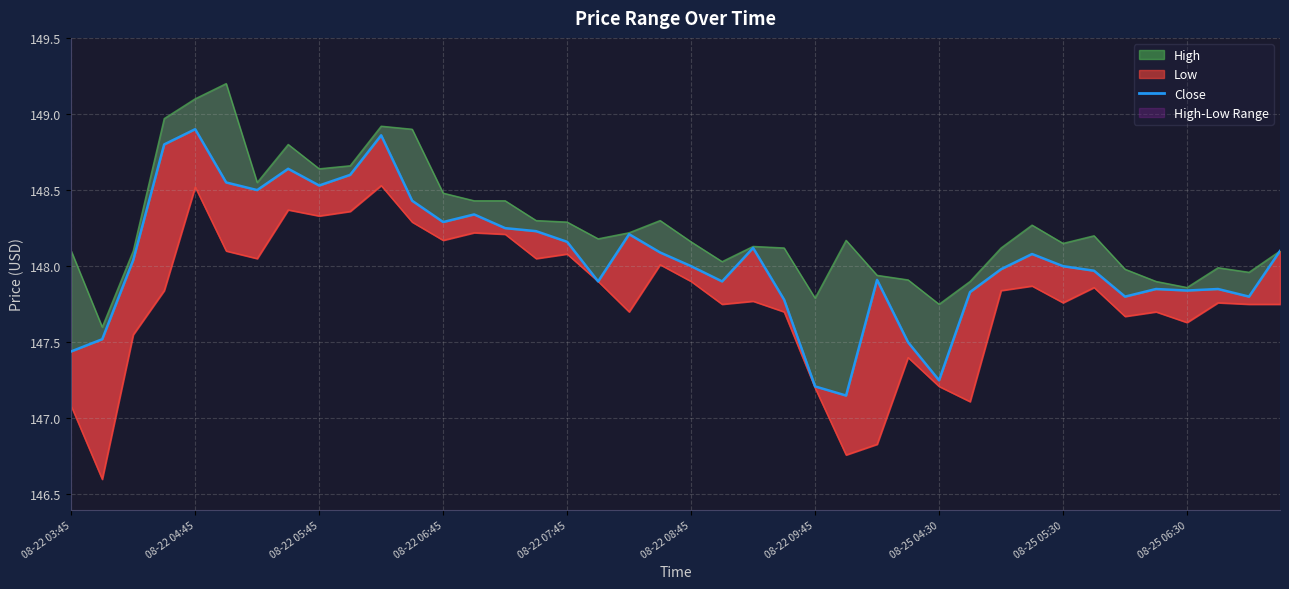

How many points are higher than both their immediate neighbors (excluding endpoints)?

10